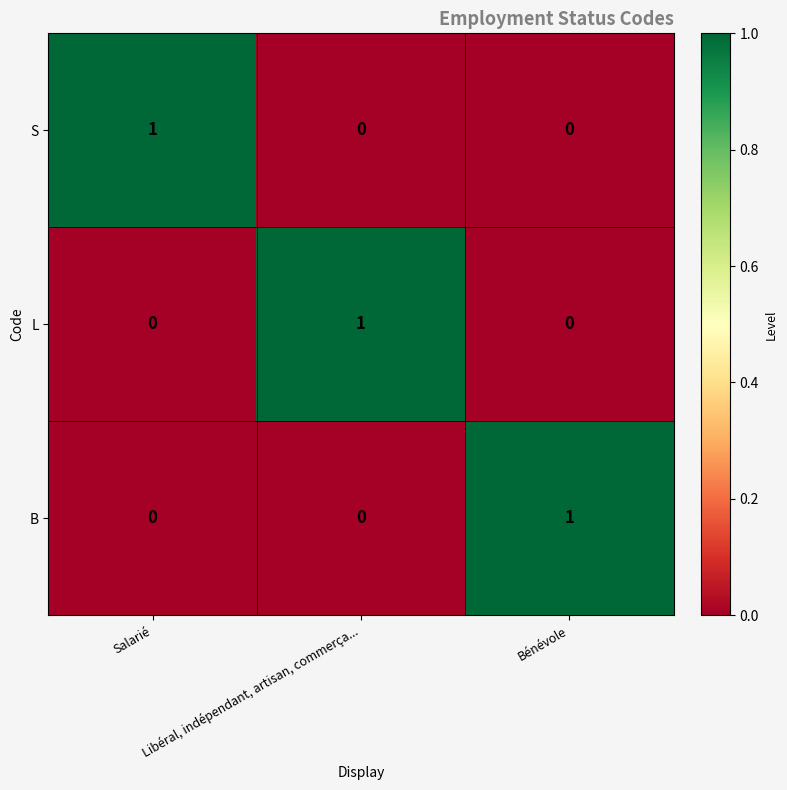

Is it true that B equals 1 at Bénévole?

True